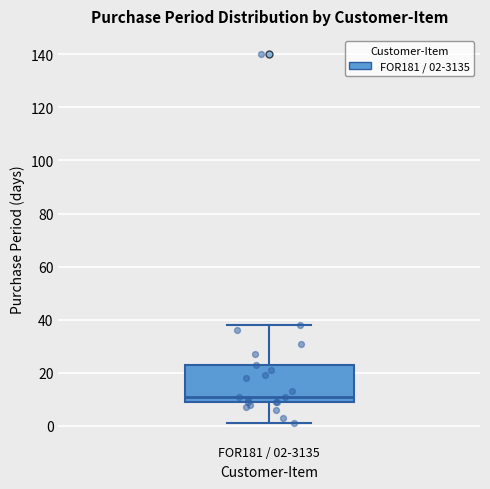

Read this box plot against the y-axis: the position of the median line, the range covered by the box, and the ends of both whiskers. The values are not printed on the chart, so give them approximately, as read against the axis.

median 12, box 10 to 24, whiskers 2 to 38